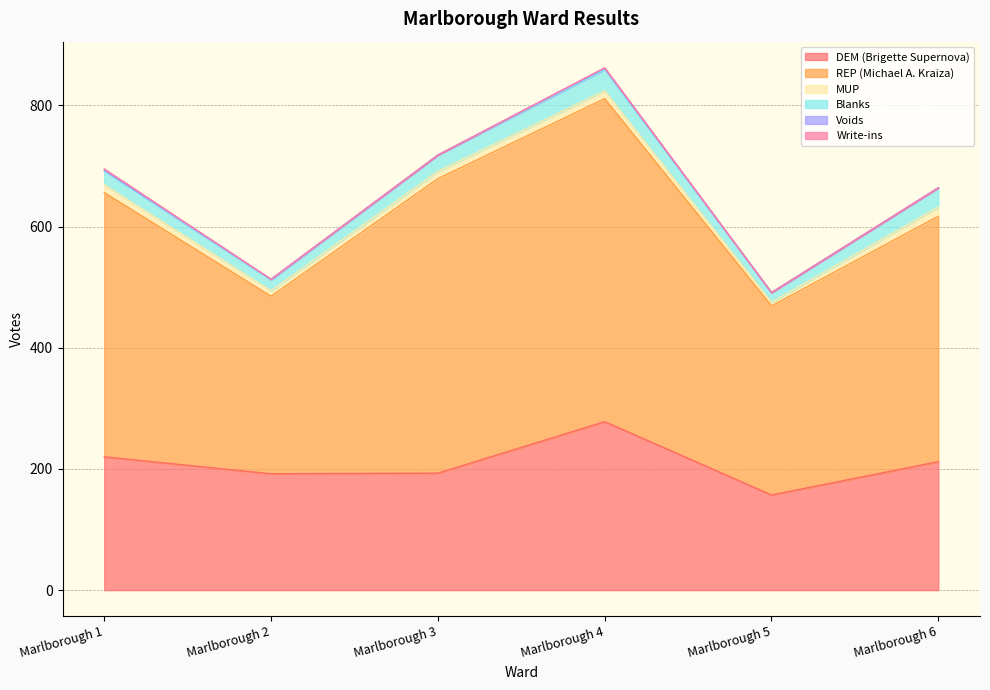

The value of Write-ins at Marlborough 3 is -1. True or false?

False